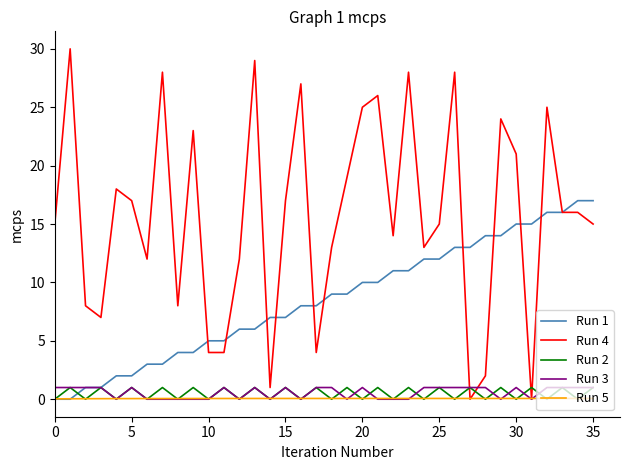

Which series has the largest total across all categories?

Run 4